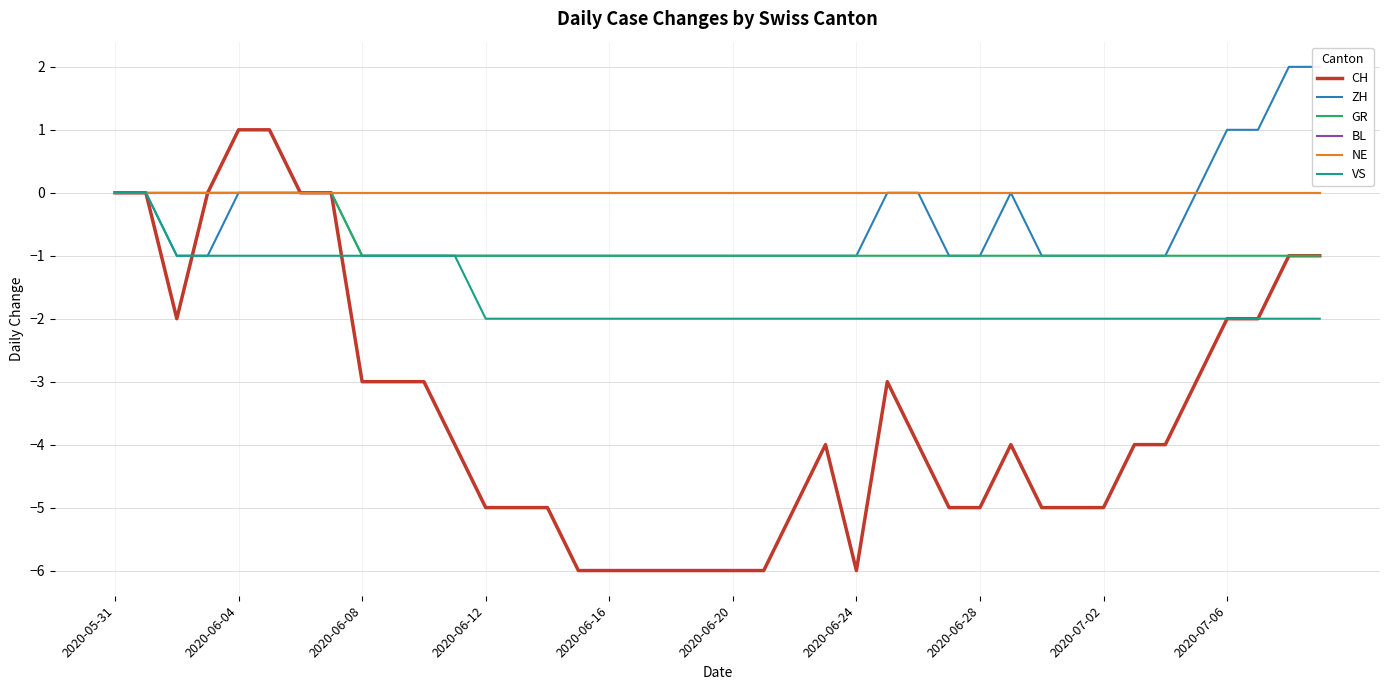

What is the value of the GR point at the 11th from the left?

-1